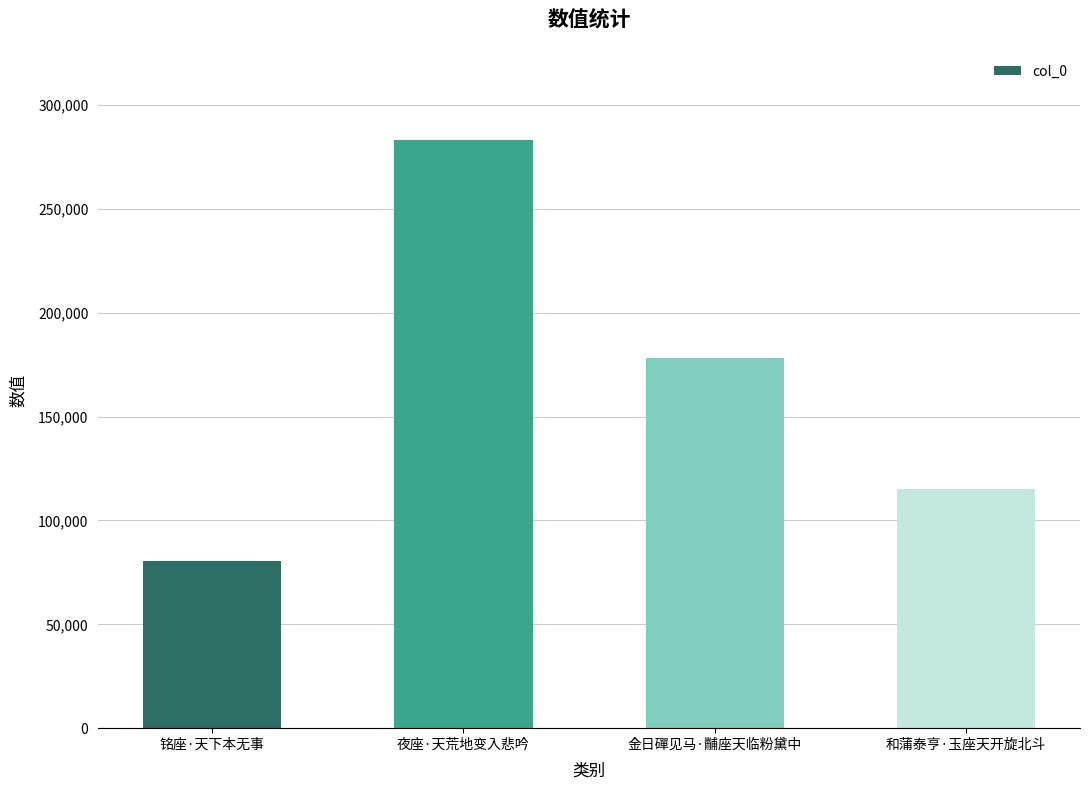

Which has a higher value, 铭座·天下本无事 or 和蒲泰亨·玉座天开旋北斗?

和蒲泰亨·玉座天开旋北斗